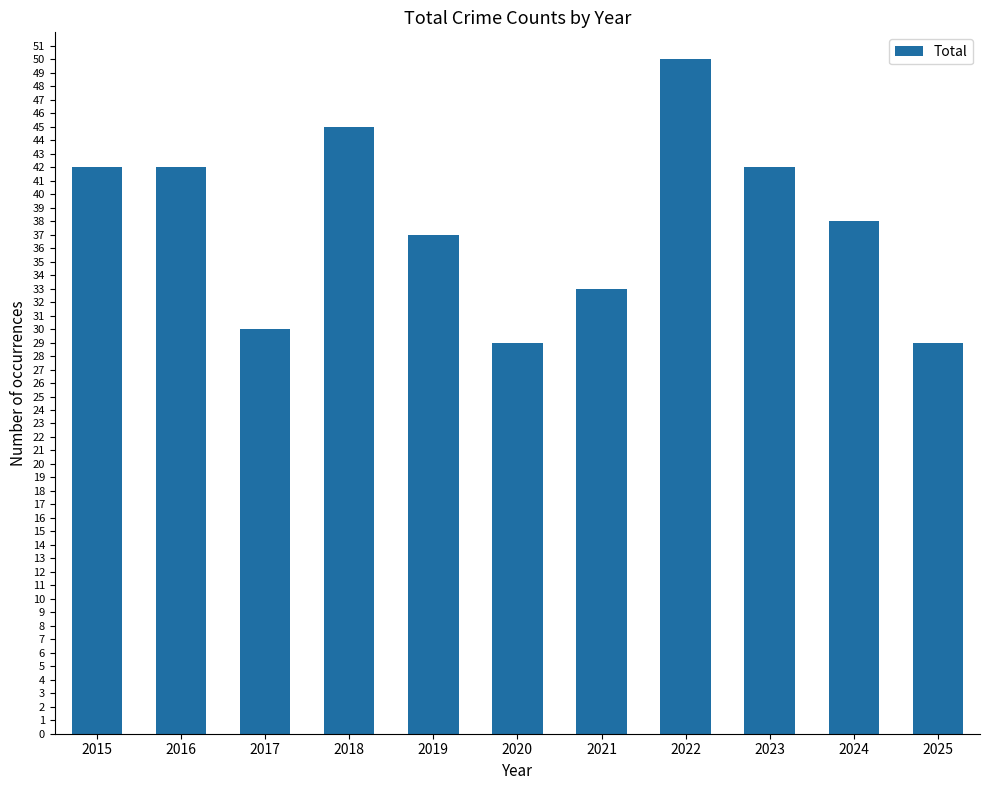

How many bars are there in total?

11